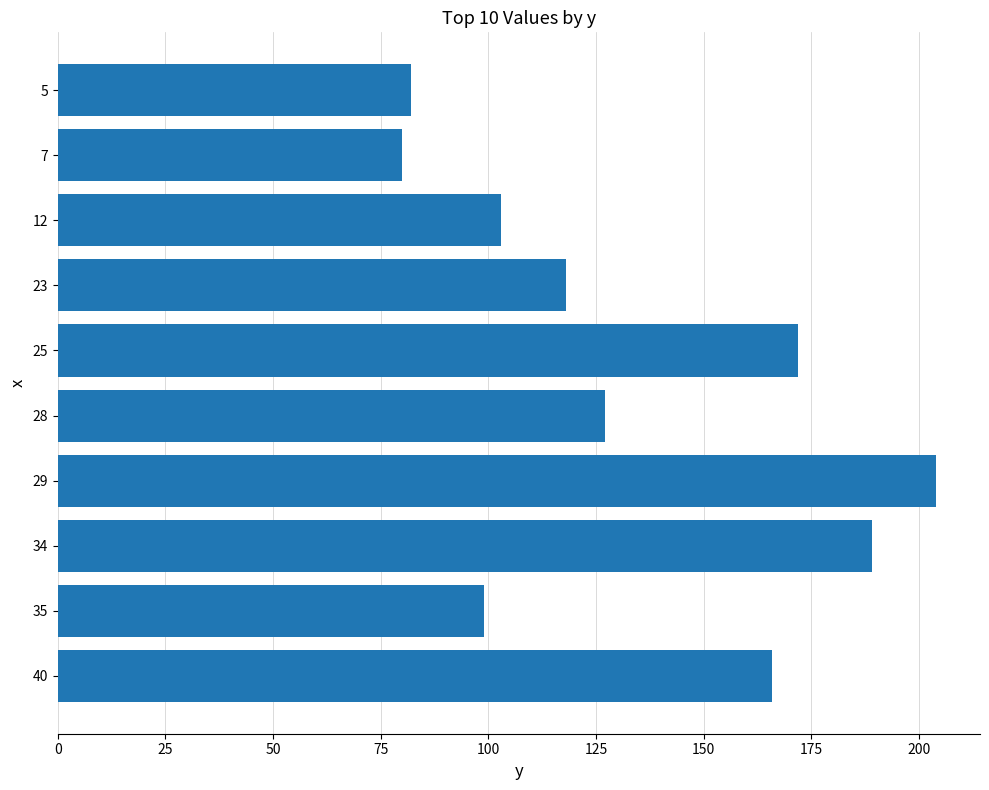

How many bars are there in total?

10